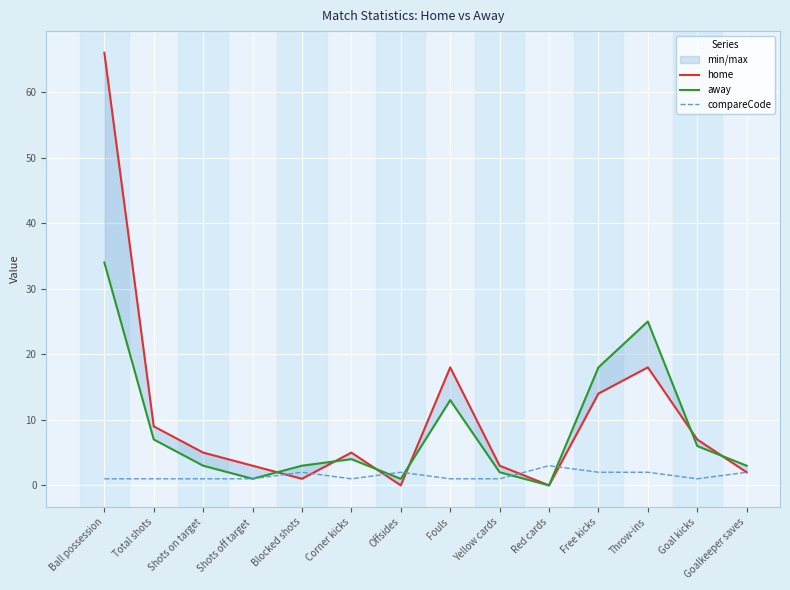

At which label is away closest to 17?

Free kicks